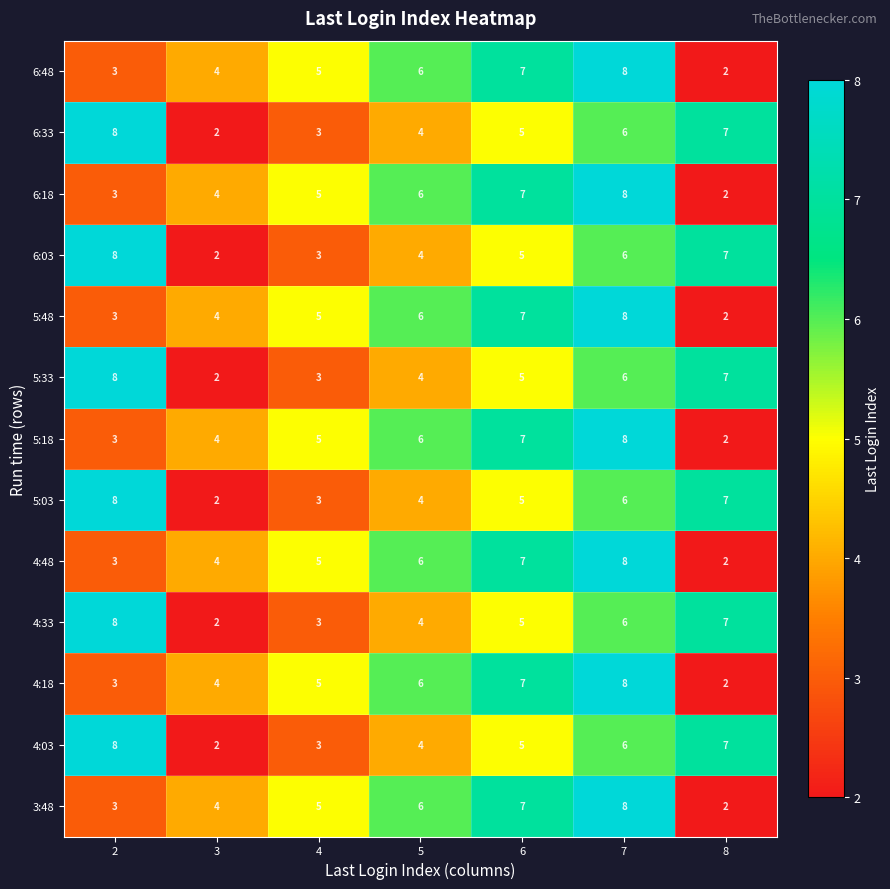

List the labels in order of 5:48 value, largest first.

7, 6, 5, 4, 3, 2, 8